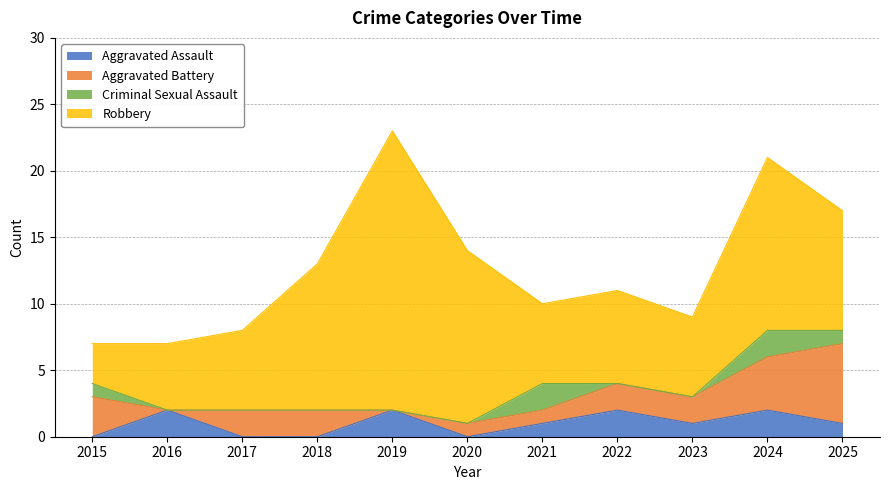

At which label does Aggravated Assault first exceed 1?

2016